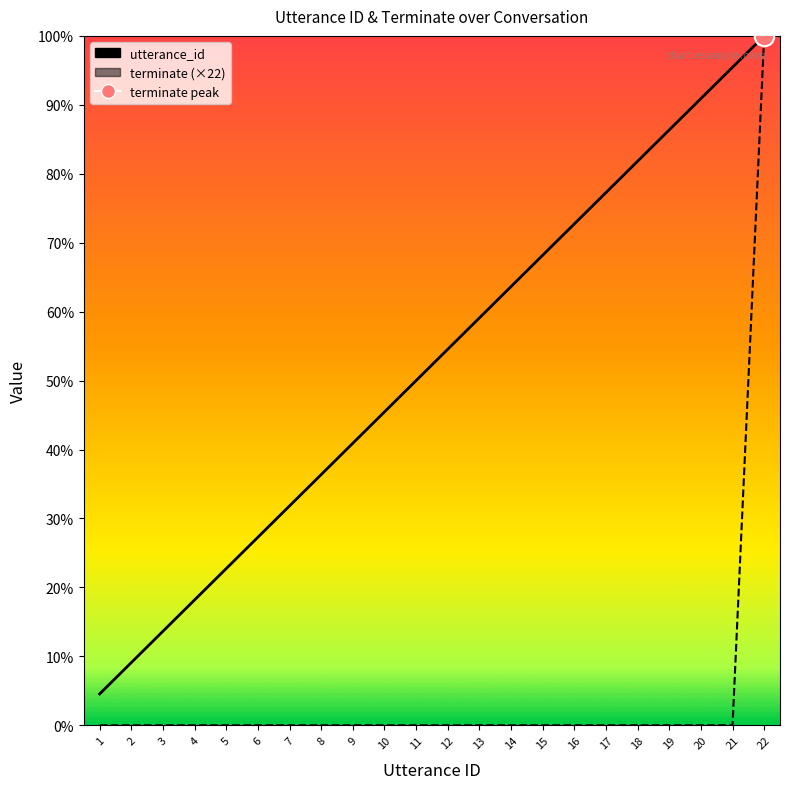

True or false: utterance_id and terminate (×22) intersect in this chart.

False